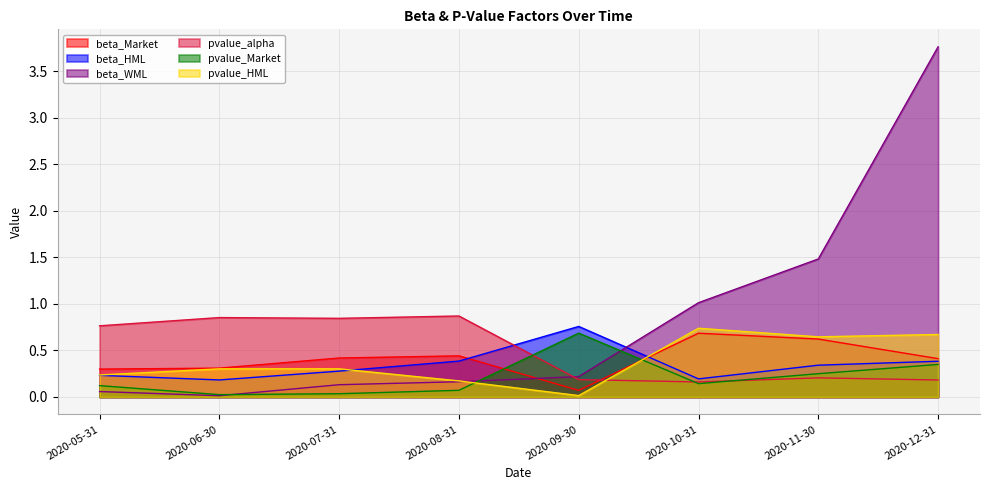

Rank the series at 2020-05-31 from highest to lowest value.

pvalue_alpha, beta_Market, pvalue_HML, beta_HML, pvalue_Market, beta_WML